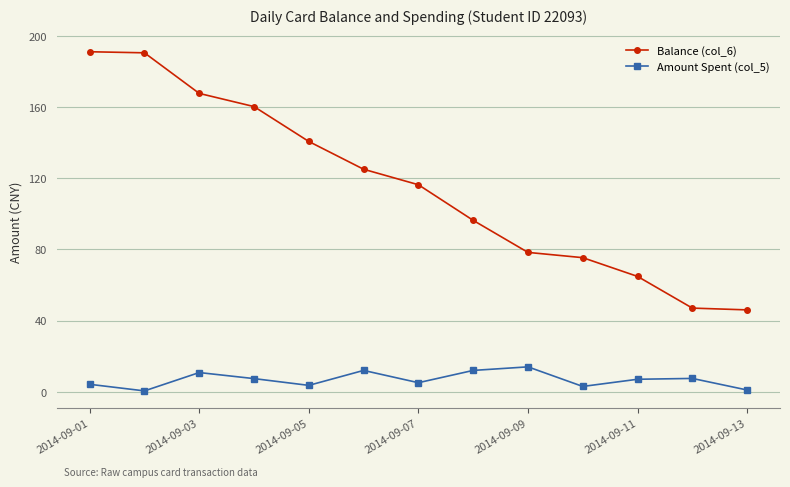

How many distinct data groups are displayed?

2